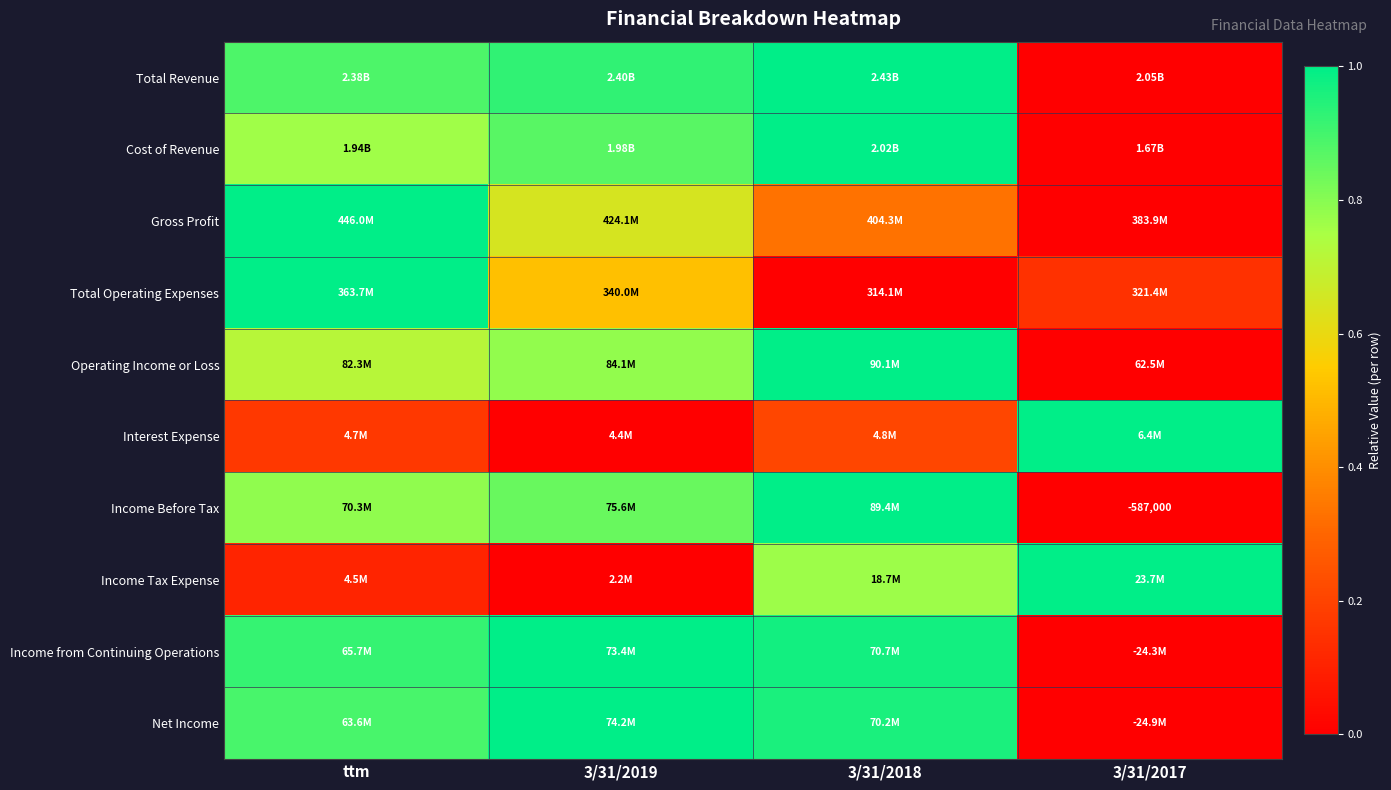

Which category has the highest value in the Total Revenue series?

3/31/2018